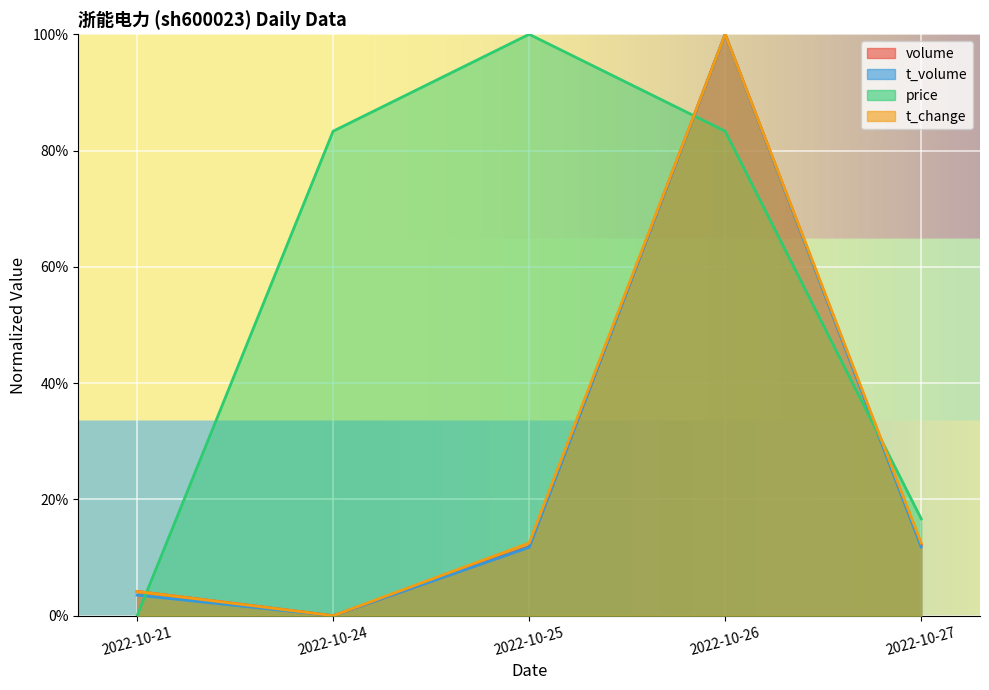

Which category has the lowest value in the t_change series?

2022-10-24